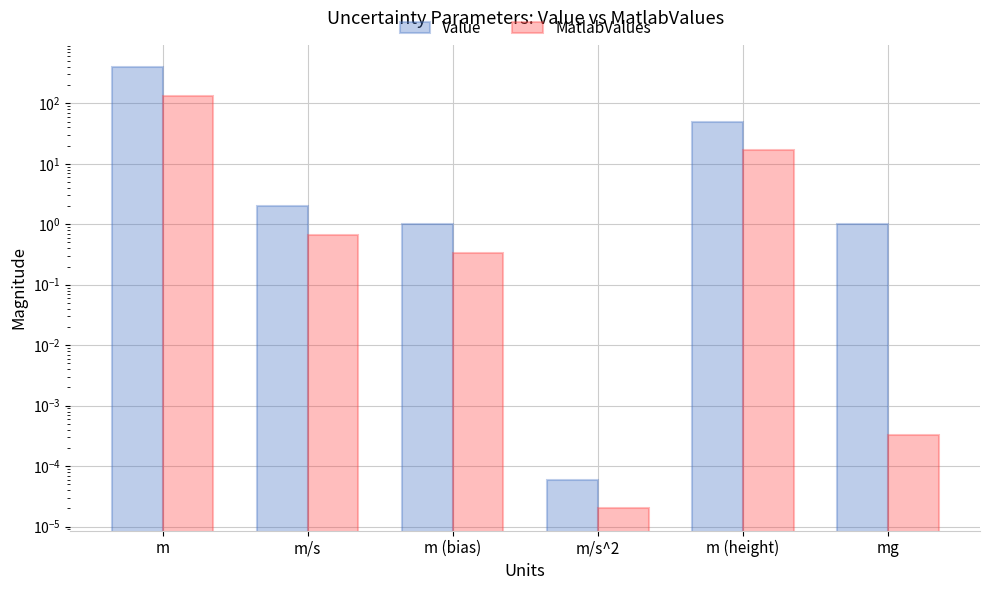

What is the total value across all series at mg?

1.0